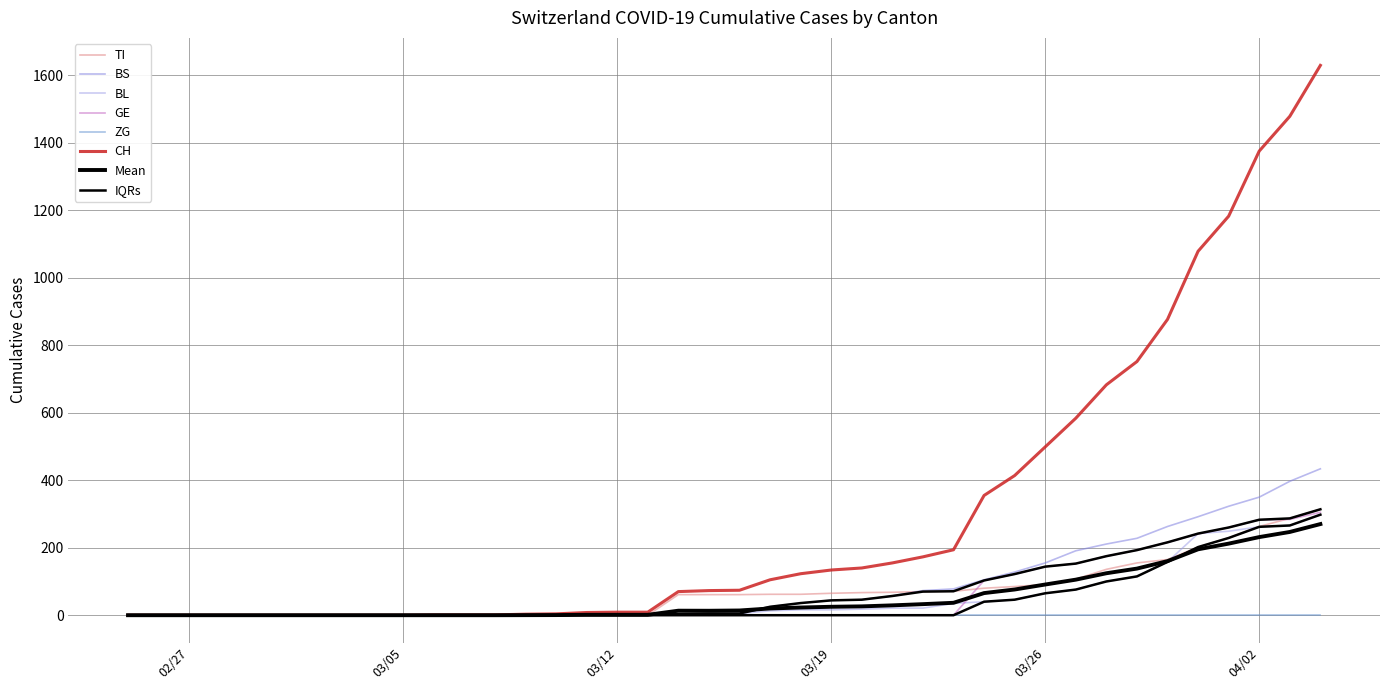

How many values in the BS series are below 4?

16